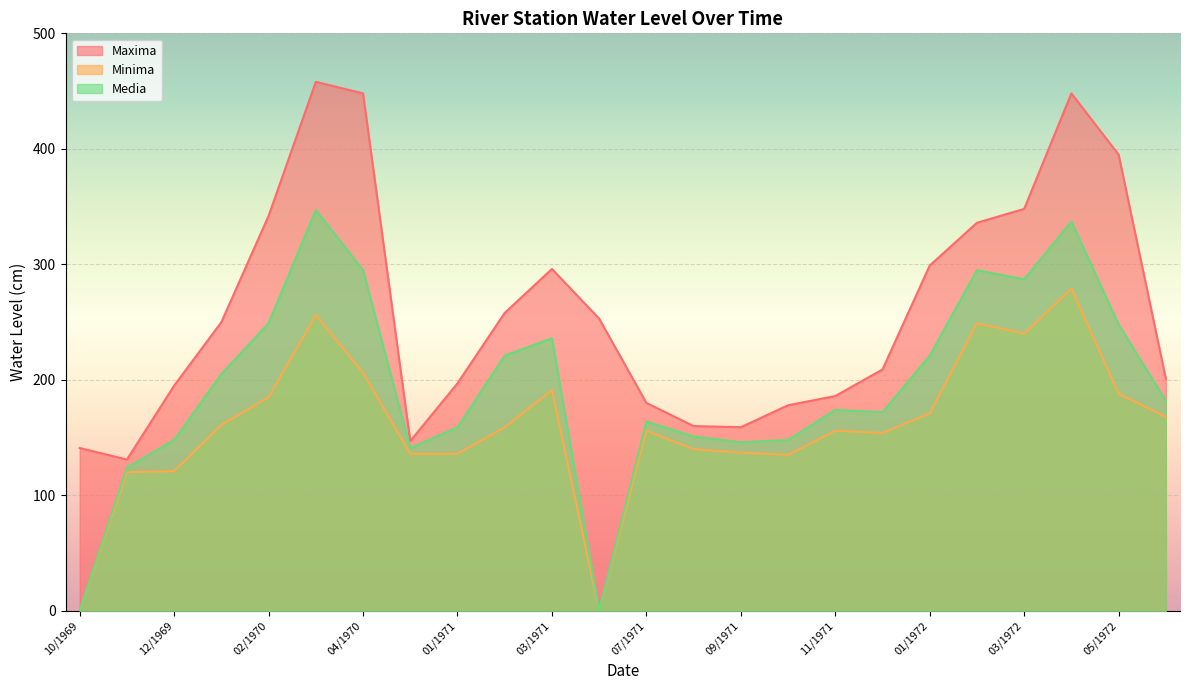

At which category does Minima reach its first local peak?

03/1970